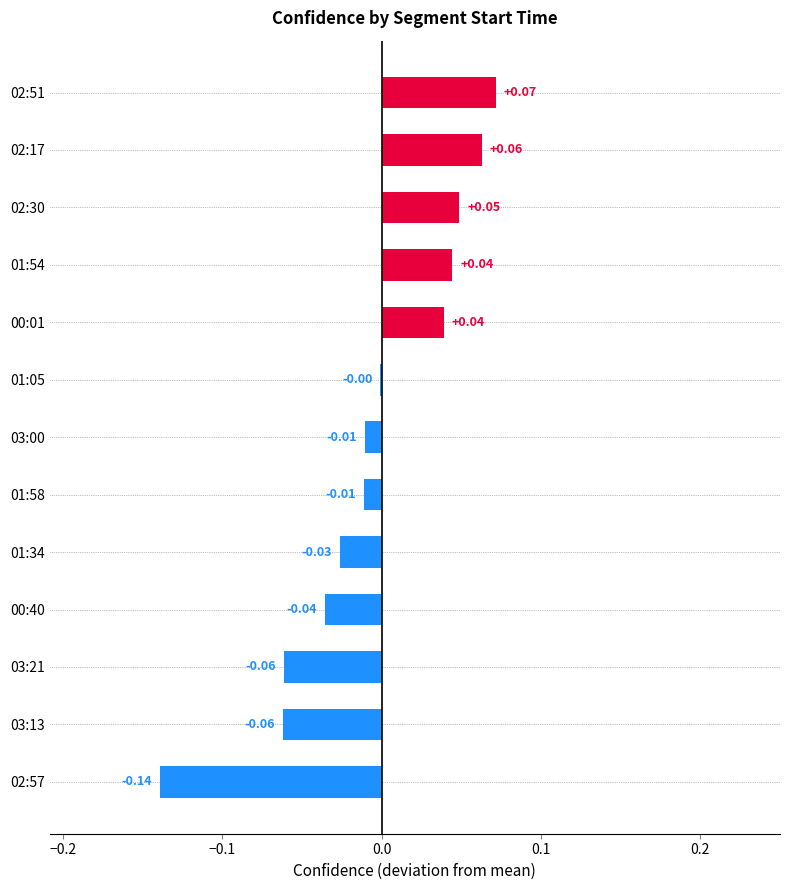

Count the number of data series in this chart.

1